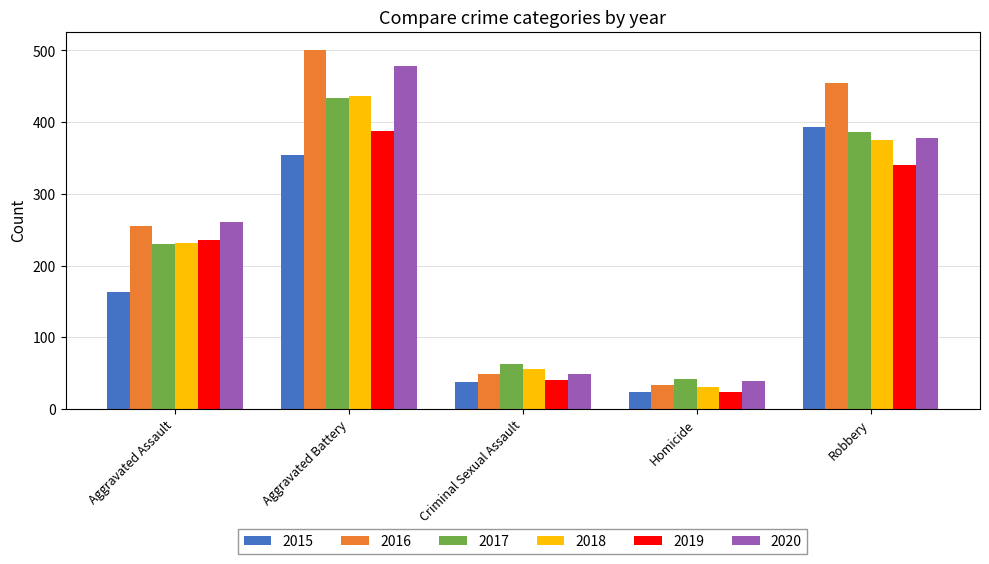

What is the label of the 1st bar from the right?

Robbery